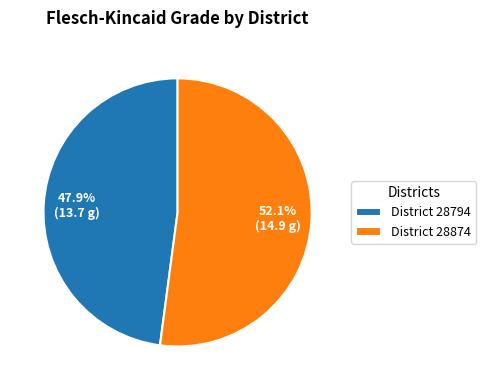

How many slices are in this pie chart?

2